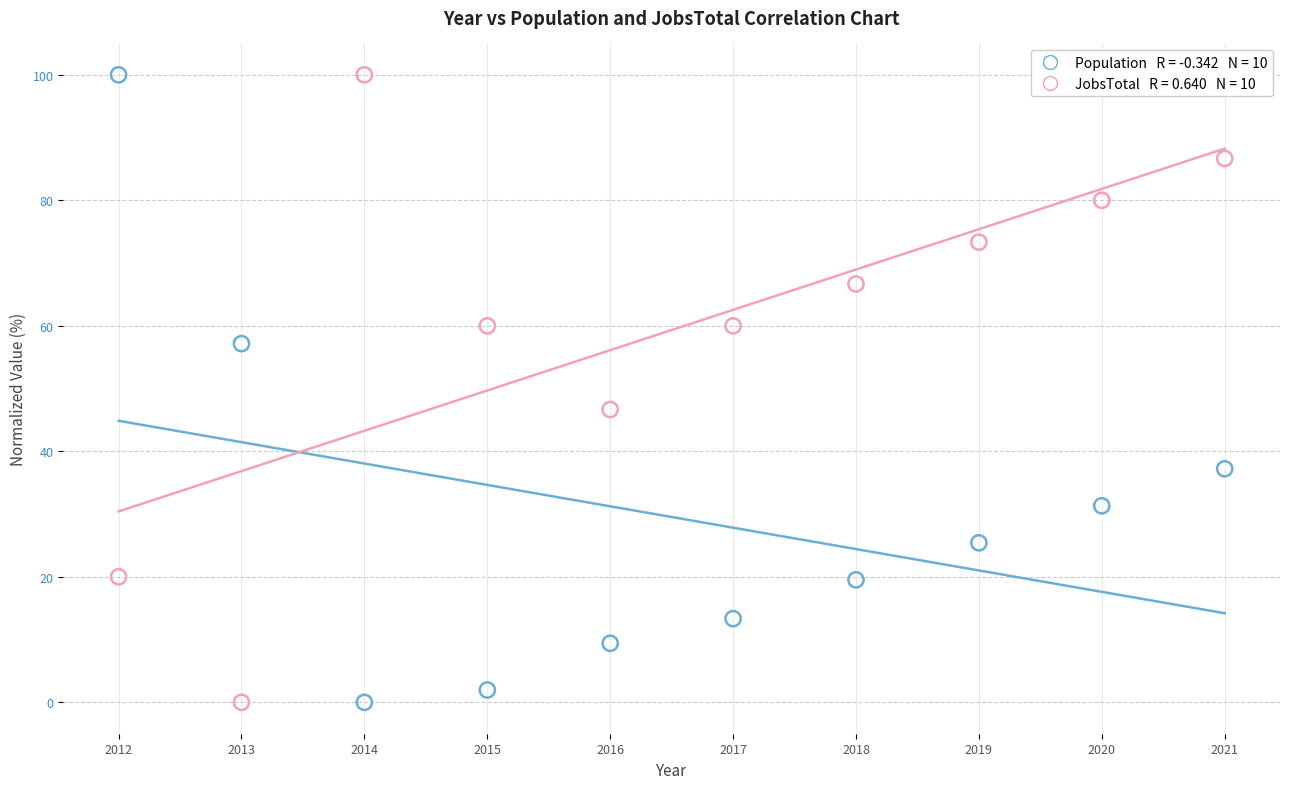

Across all data points, what is the range of X values (max minus min)?

9.0